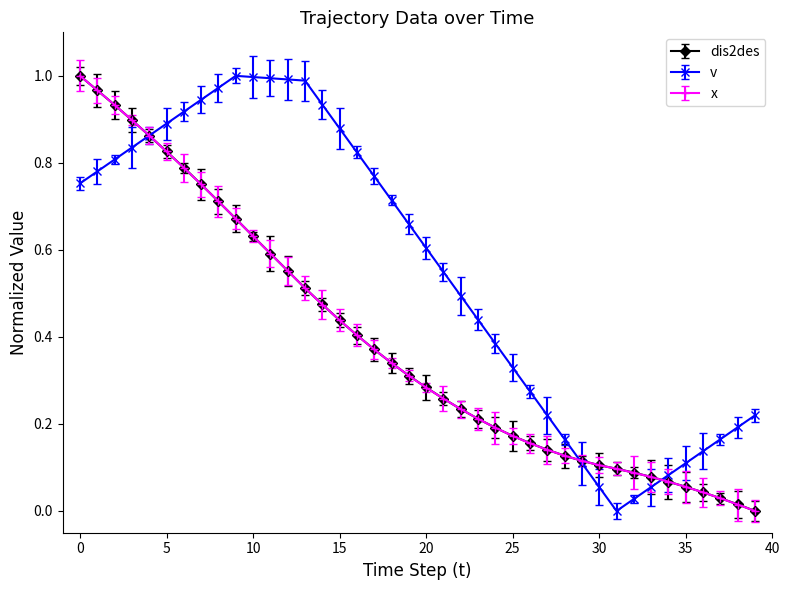

Which series has the largest total across all categories?

v